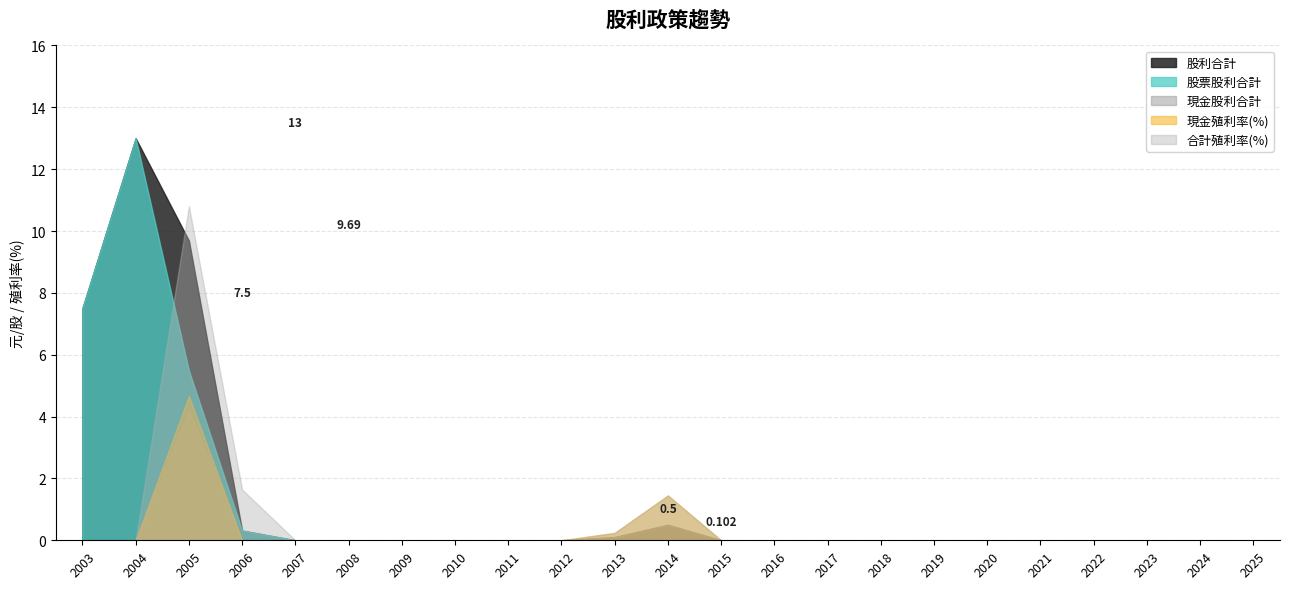

Which series has the widest spread of values?

股票股利合計